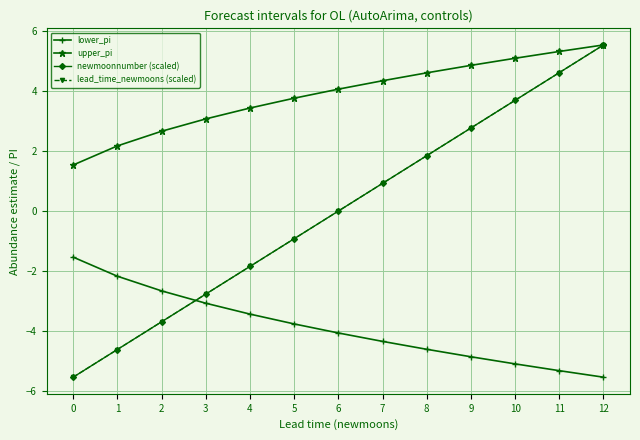

True or false: lower_pi and upper_pi cross at least once.

False